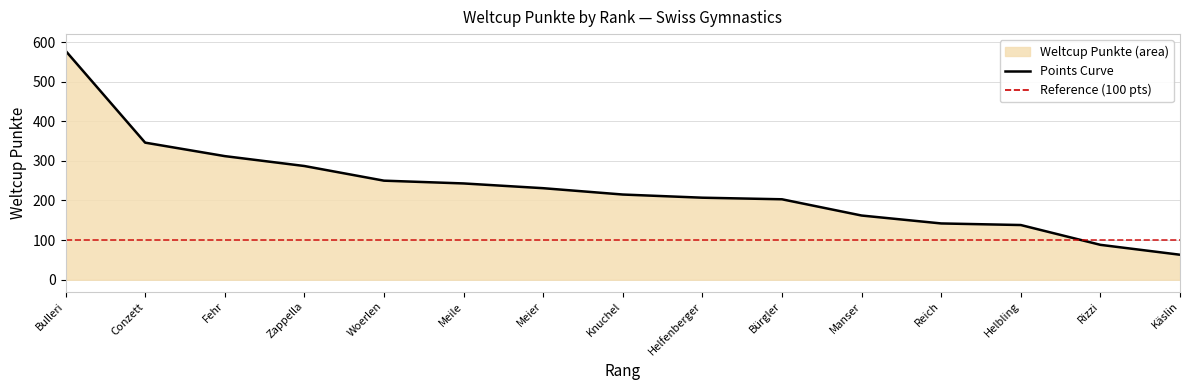

What is the maximum value shown in the chart?

578